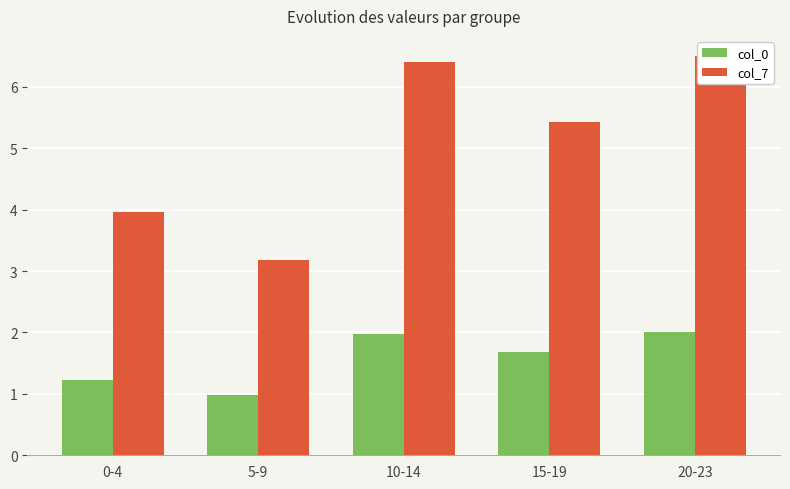

The value of col_0 at 15-19 is 1.7. True or false?

True